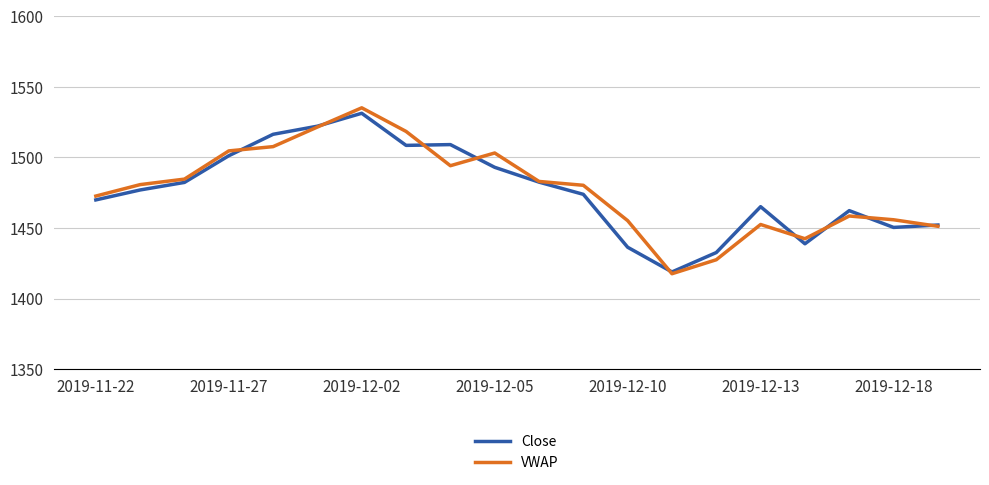

Does the chart have visible grid lines?

Yes